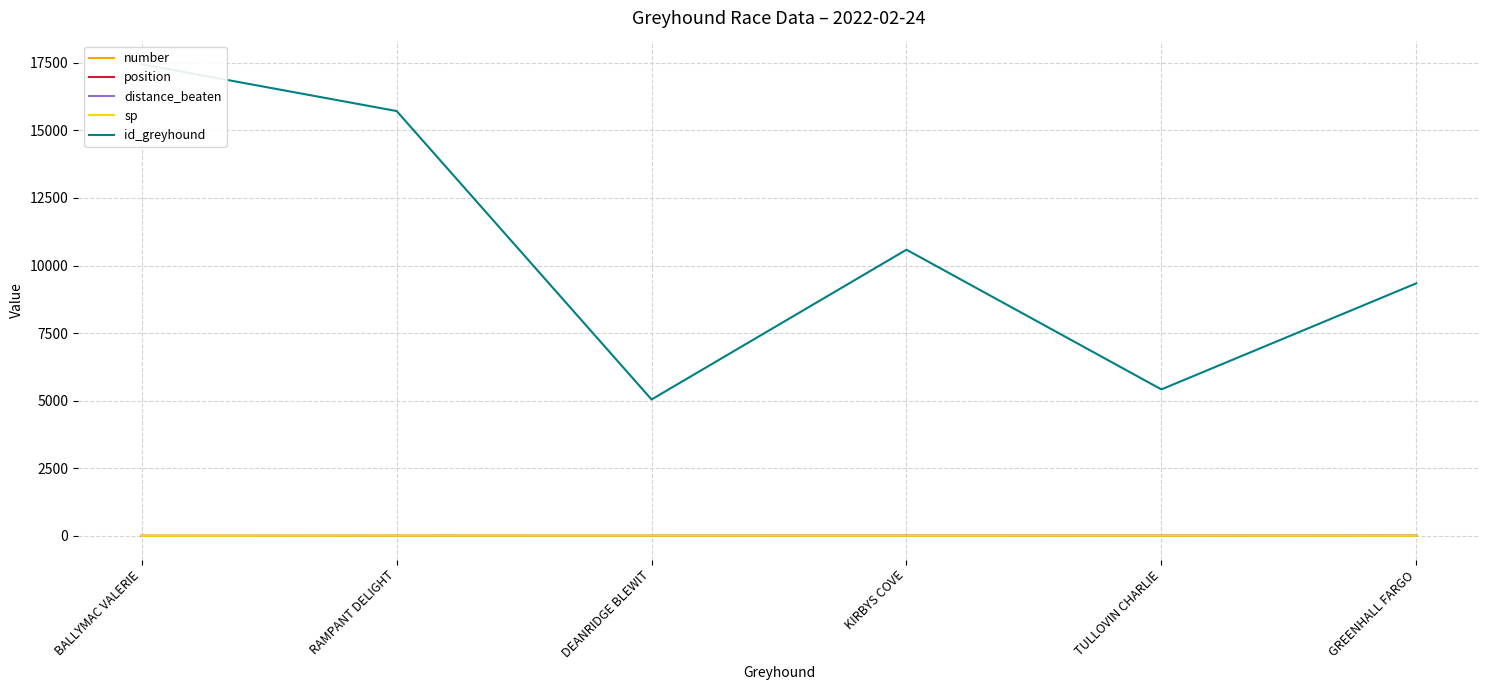

Read the sp value at DEANRIDGE BLEWIT.

7.0